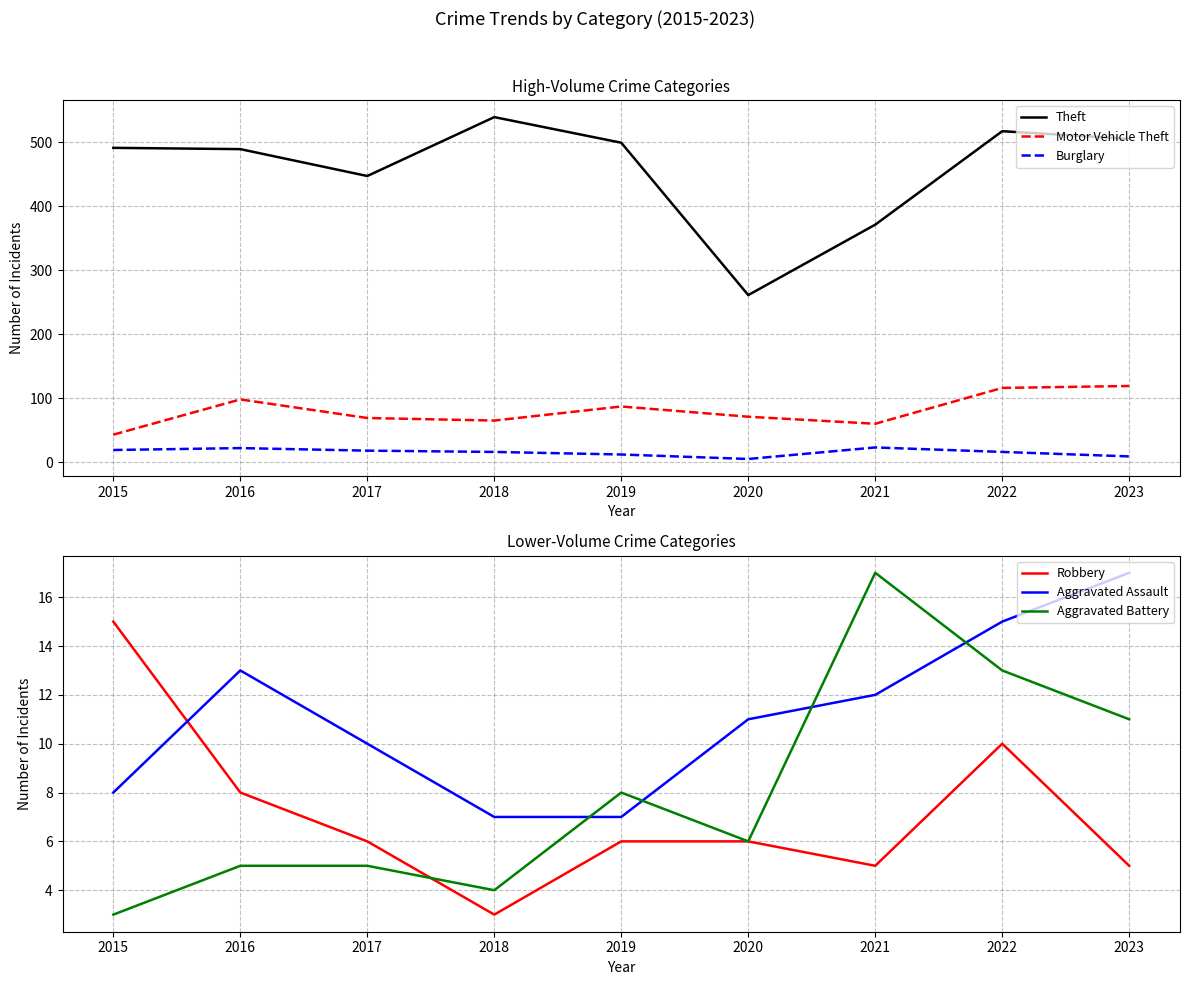

True or false: Aggravated Assault and Theft intersect in this chart.

False